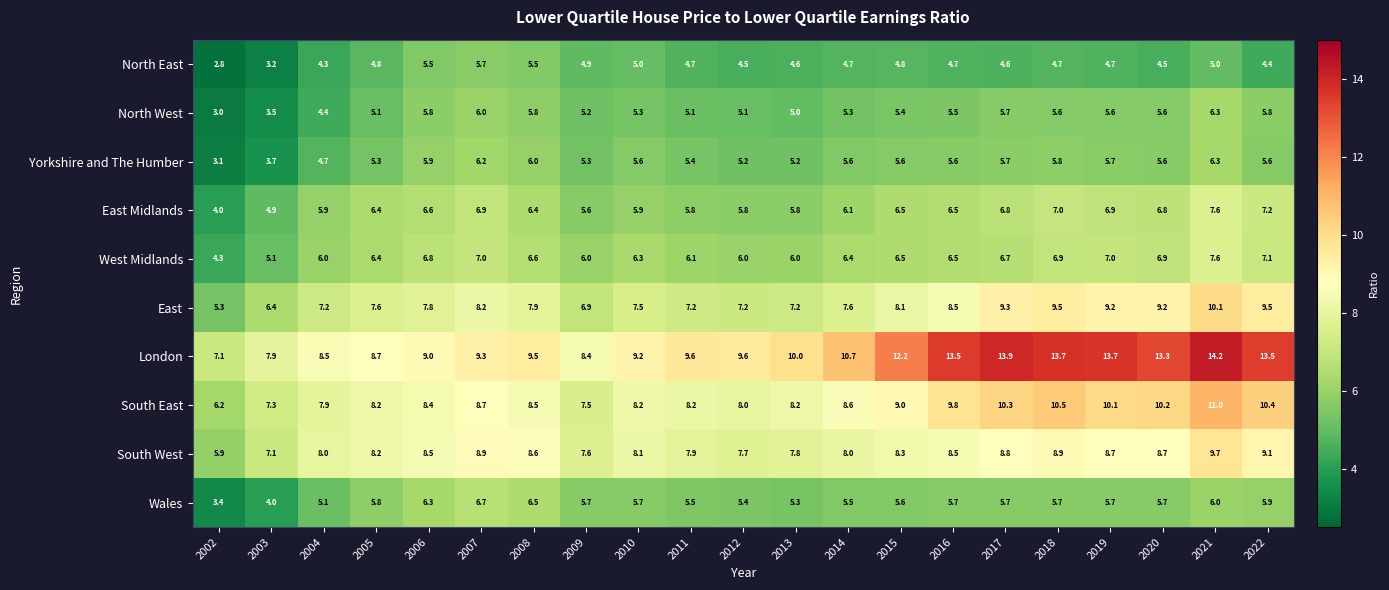

The value of East at 2008 is 7.9. True or false?

True